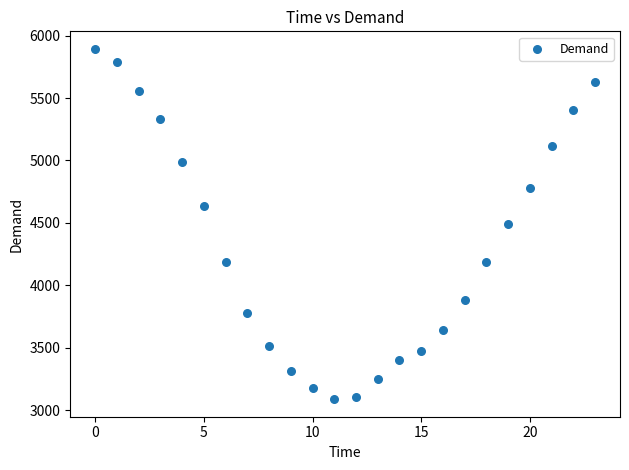

What is the range of Y values (max minus min)?

2807